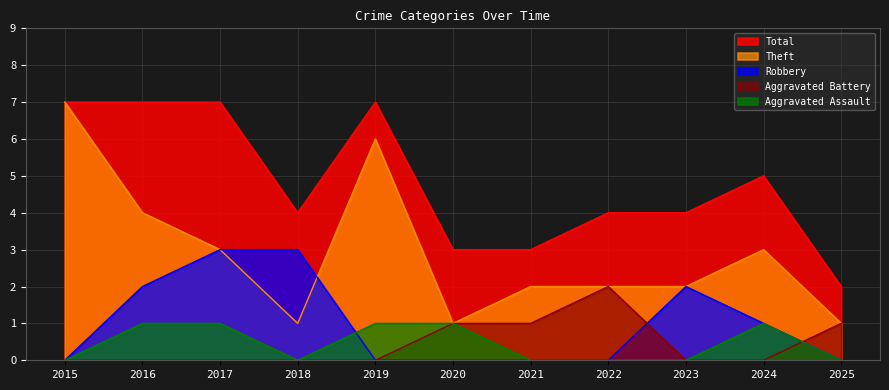

How many values in the Aggravated Assault series exceed 0?

5